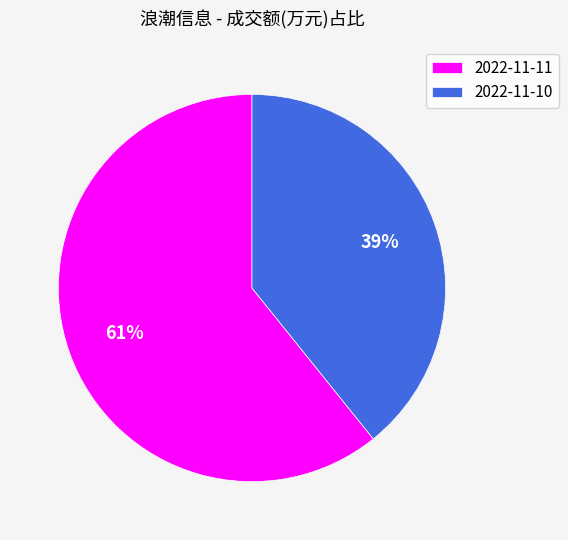

Count the number of slices in the pie.

2